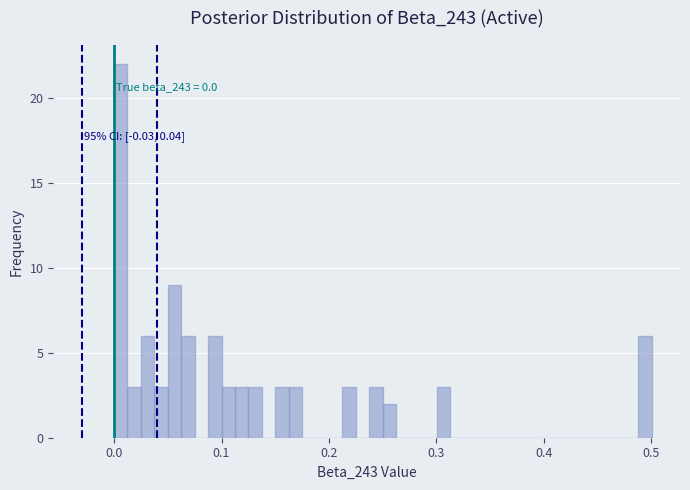

Around what value on the x-axis is the tallest bar? Give the approximate position of its centre, as read against the axis.

0.01